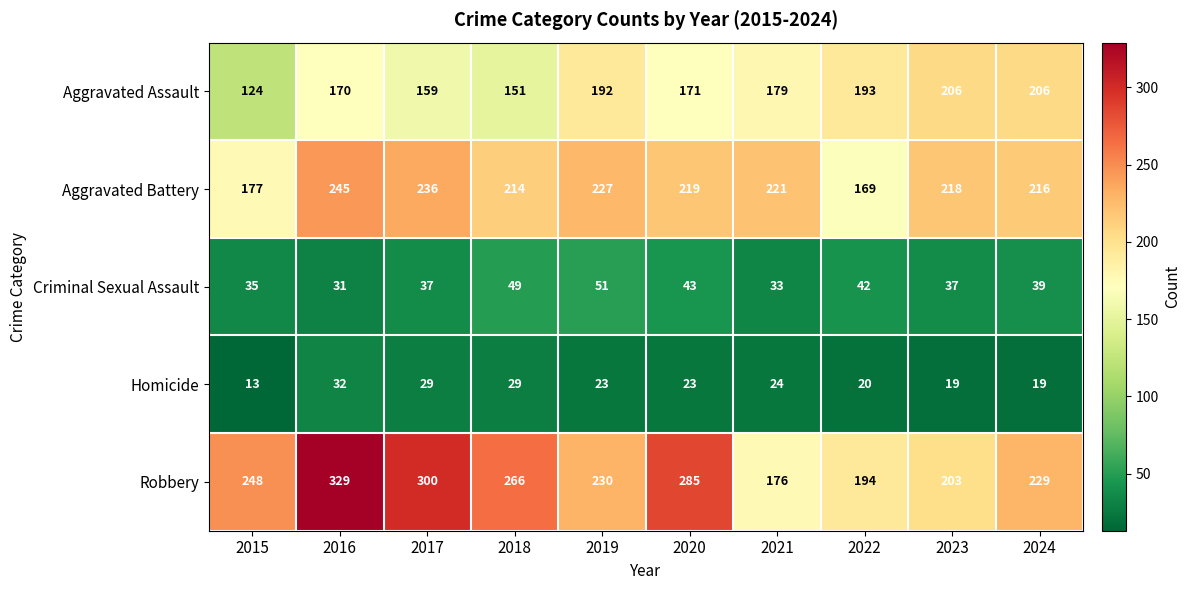

Which series has the largest range (max minus min)?

Robbery